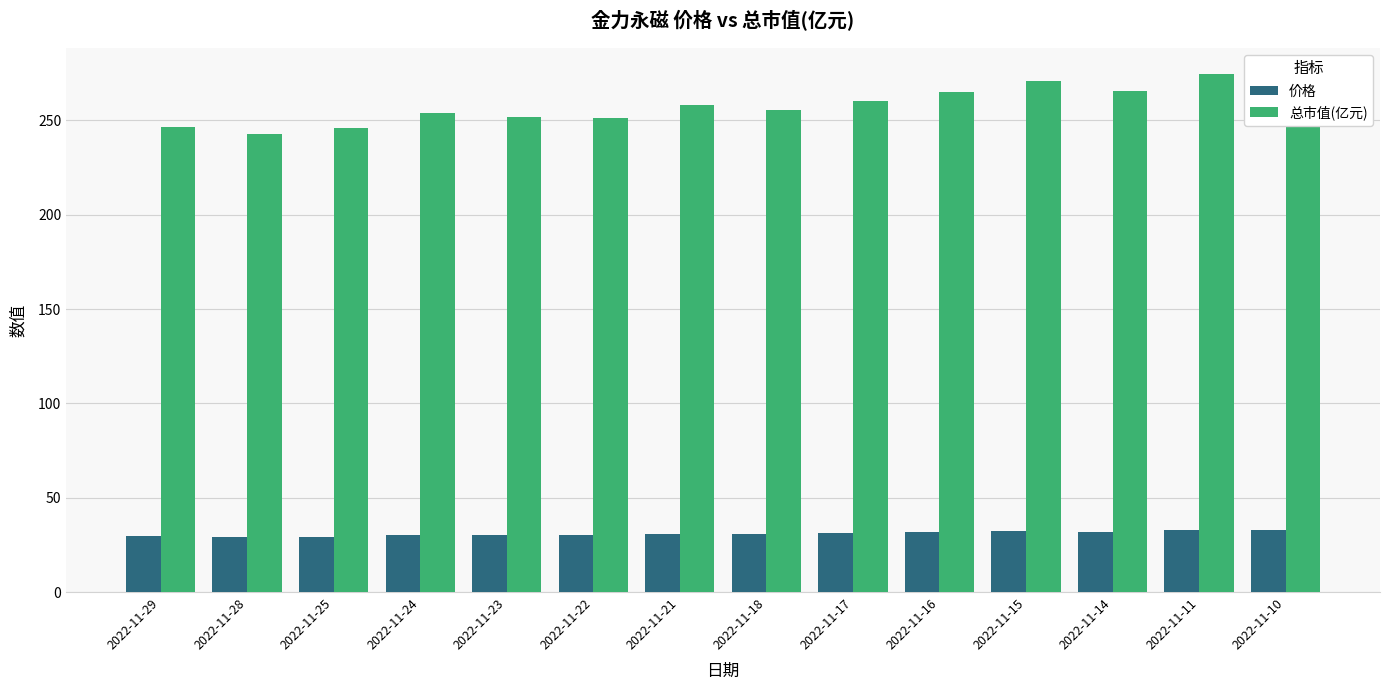

At which label does 总市值(亿元) reach its minimum?

2022-11-28